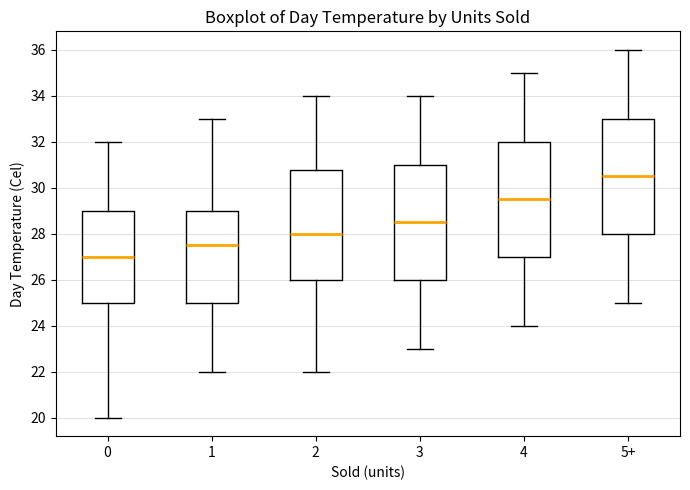

Which box has the lowest median line?

0